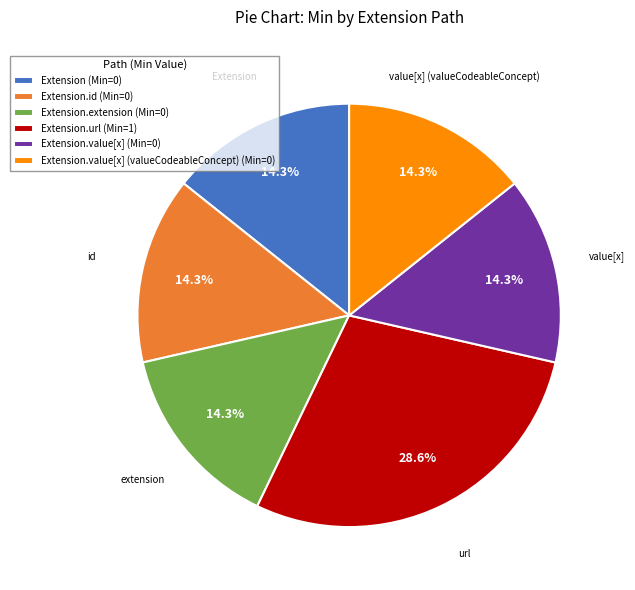

Which slice is the largest?

Extension.url (Min=1)